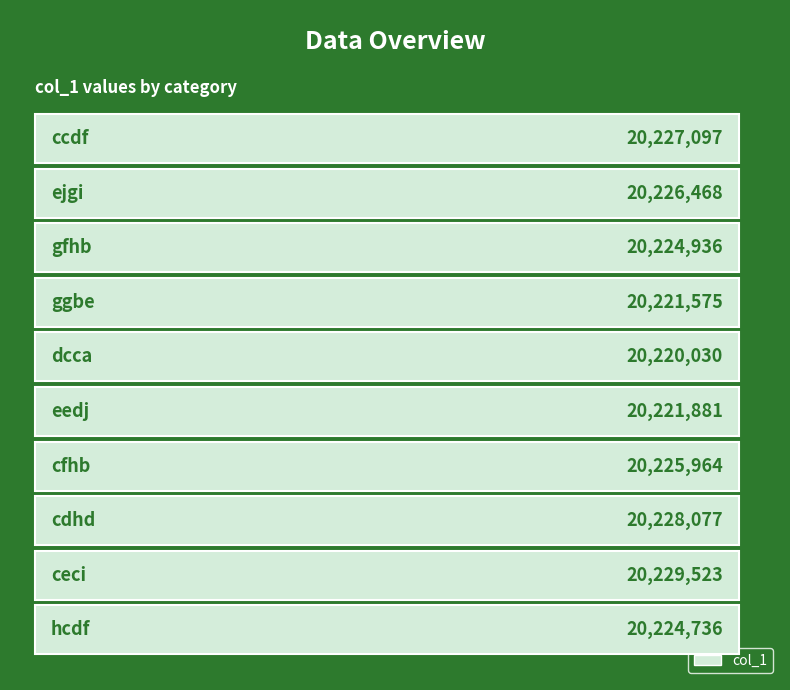

What is the smallest value displayed?

20220030